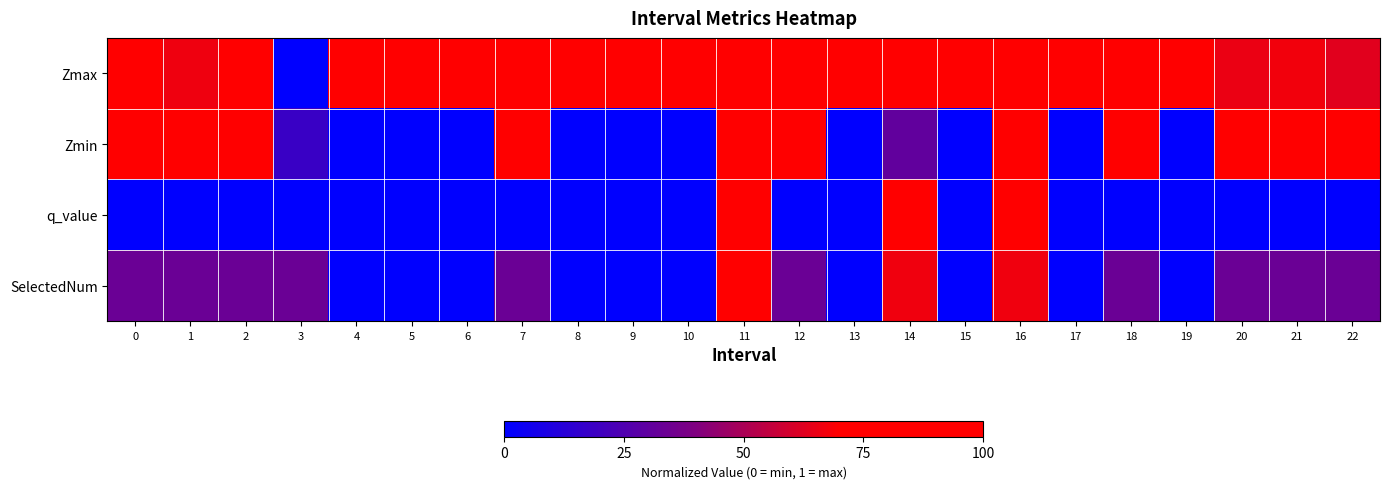

Rank the series by their maximum value, from highest to lowest.

Zmax, Zmin, q_value, SelectedNum